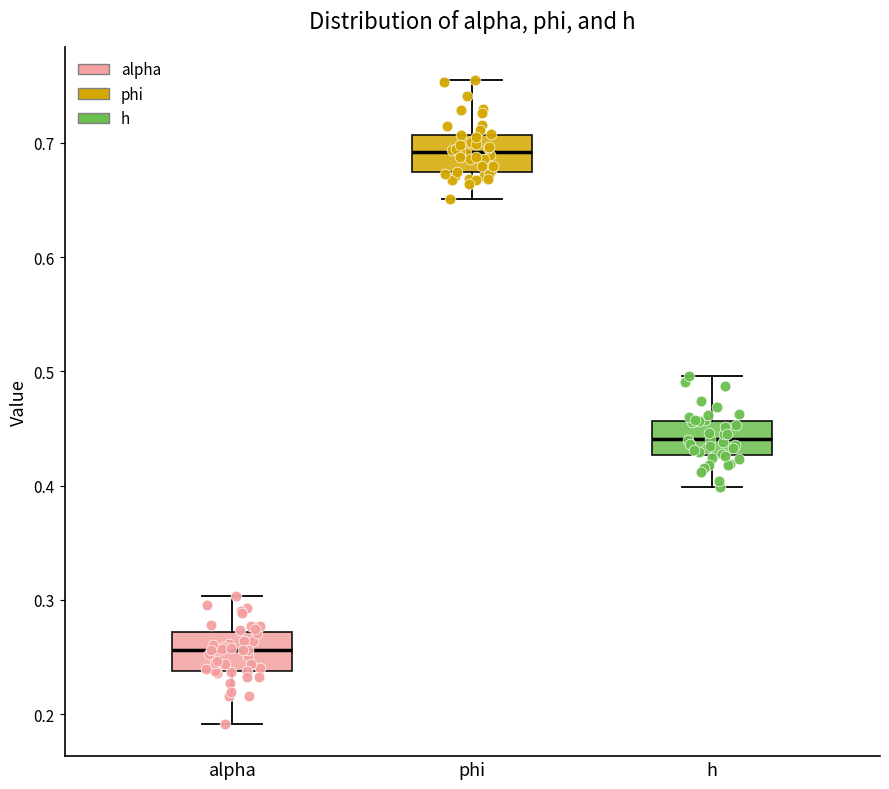

Where does the lower whisker of the box for phi end on the y-axis? The values are not printed on the chart, so give them approximately, as read against the axis.

0.65